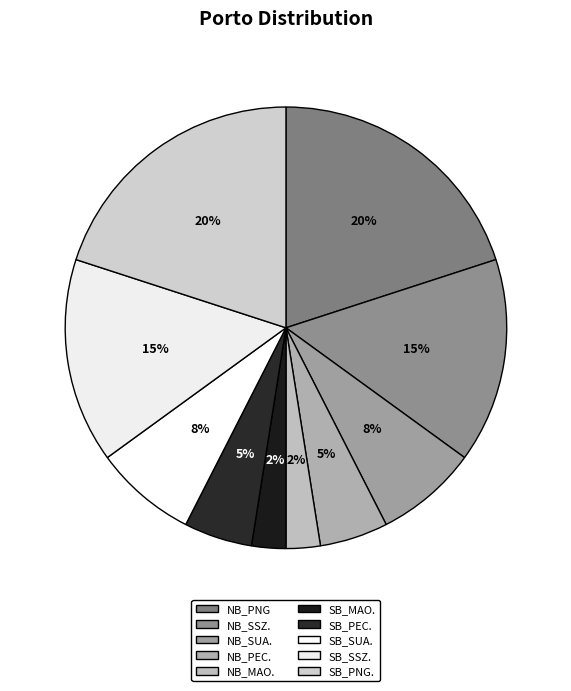

What percentage is NOT represented by NB_MAO.?

97.5%